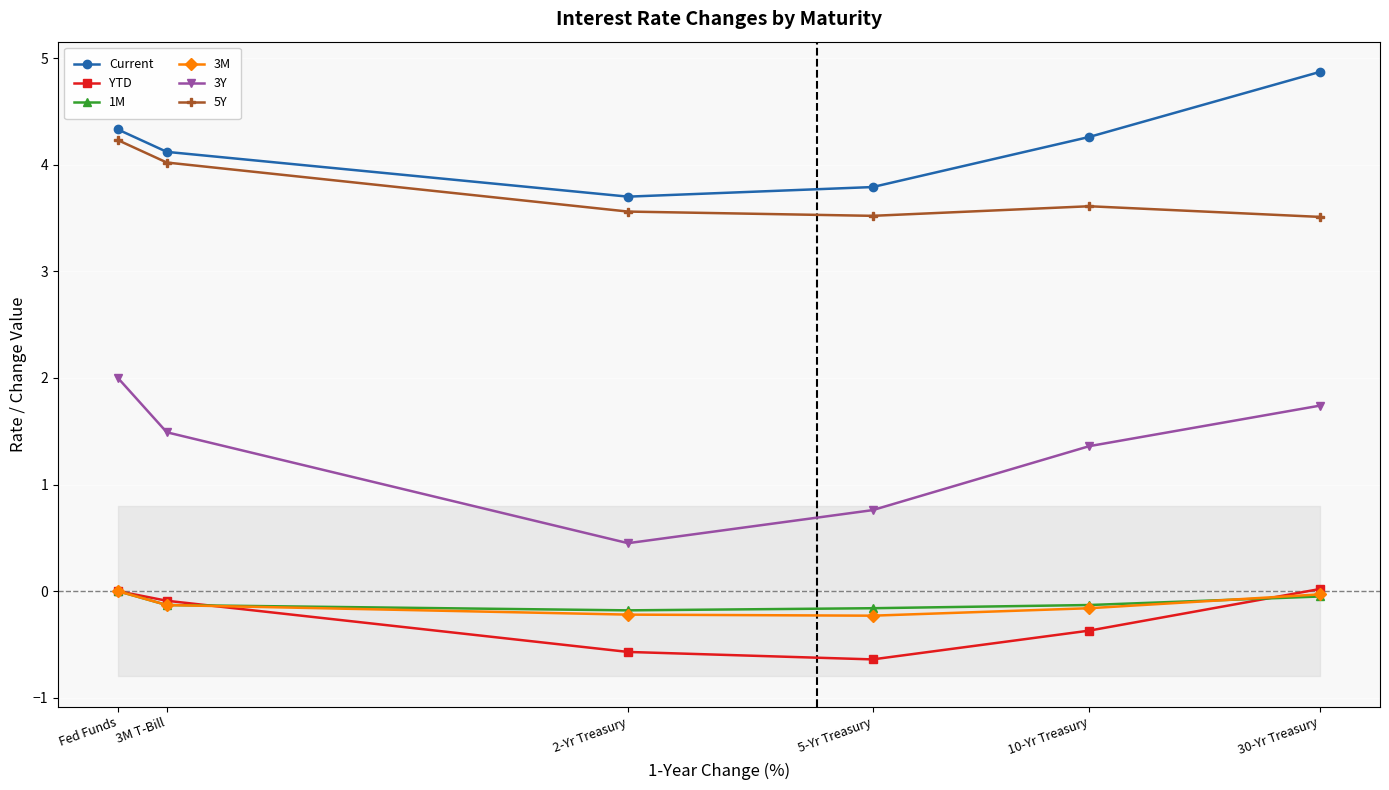

How many positive values does the YTD series have?

1